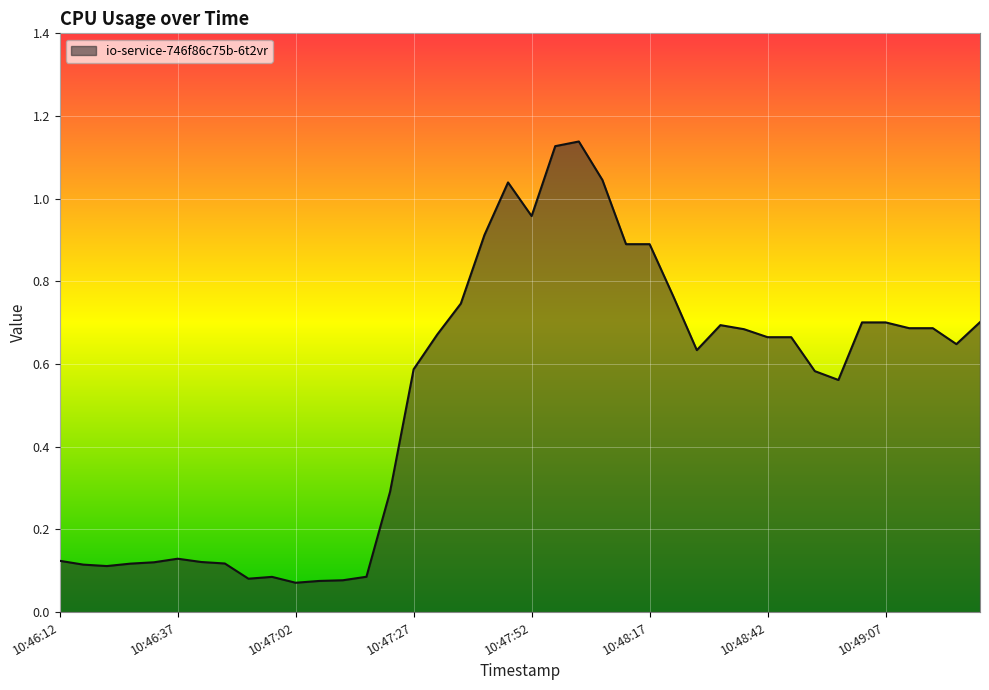

What is the sum of all values?

21.1